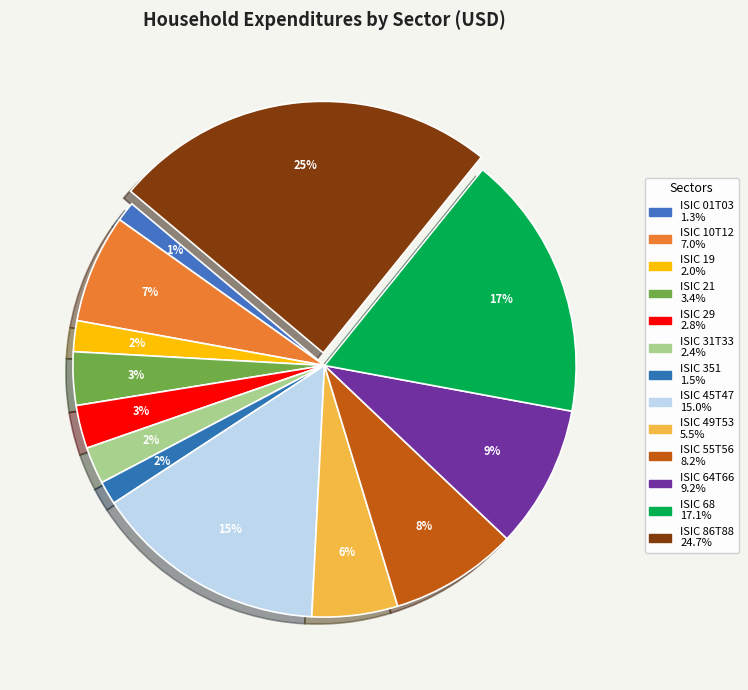

Approximately how many times larger is the value at ISIC 68 compared to ISIC 01T03?

13.4